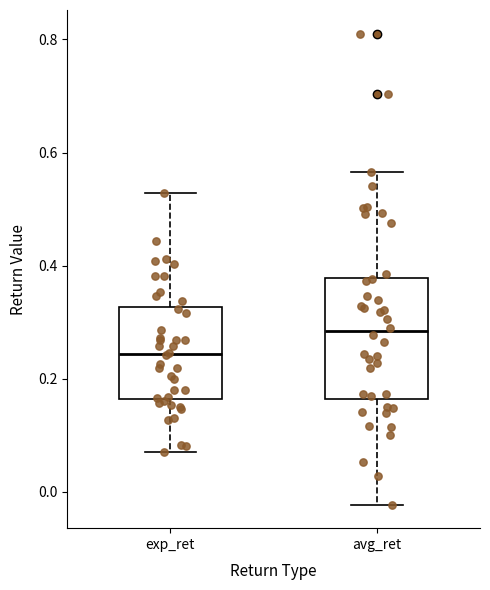

Where is the upper edge of the box for avg_ret on the y-axis? The values are not printed on the chart, so give them approximately, as read against the axis.

0.38